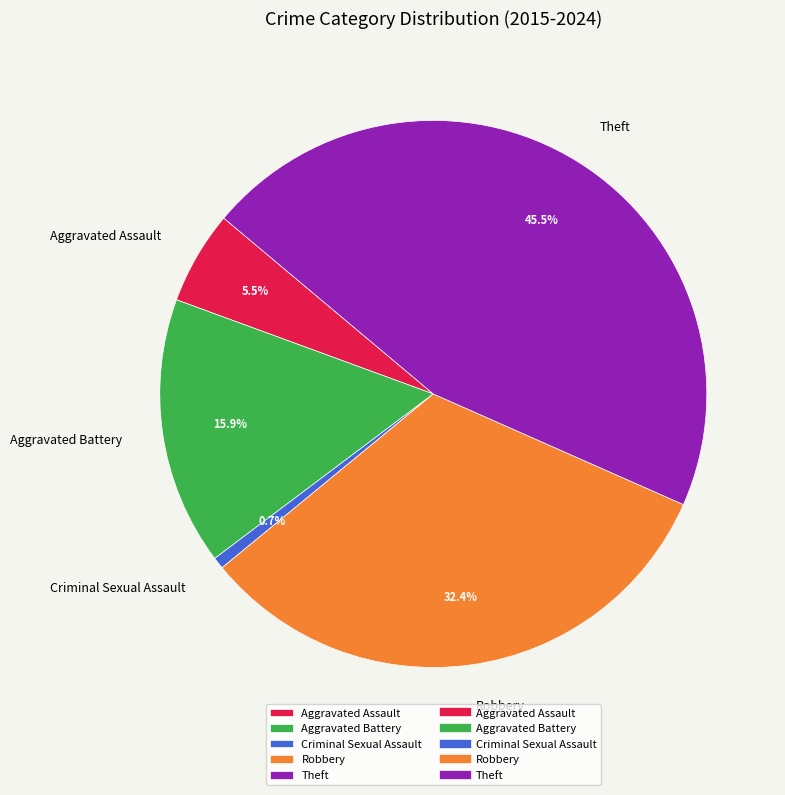

To the nearest percent, what is the average slice percentage?

20%